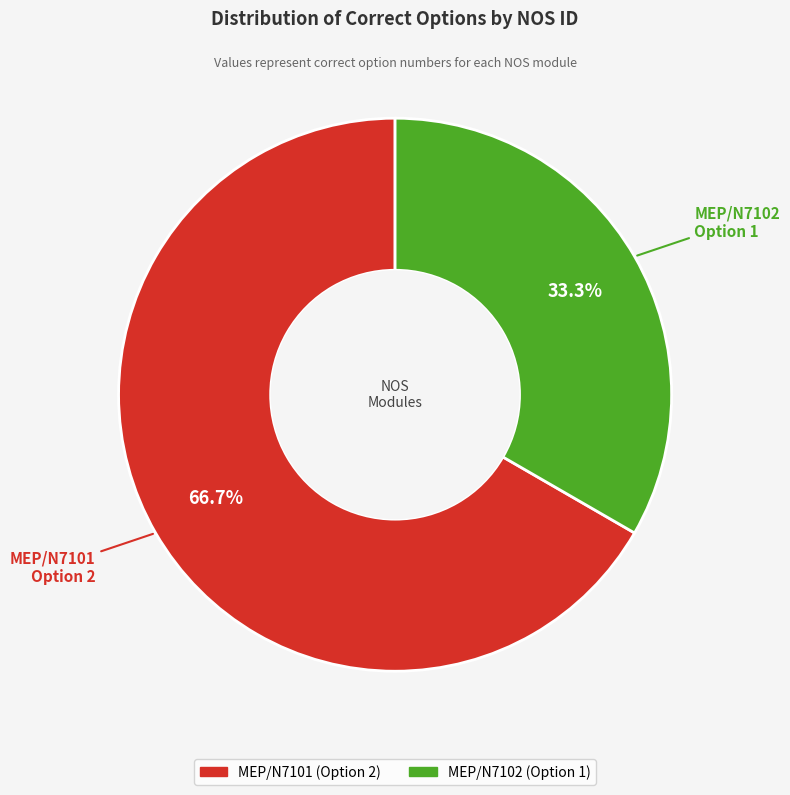

What percentage is the MEP/N7102 slice, to the nearest percent?

33%